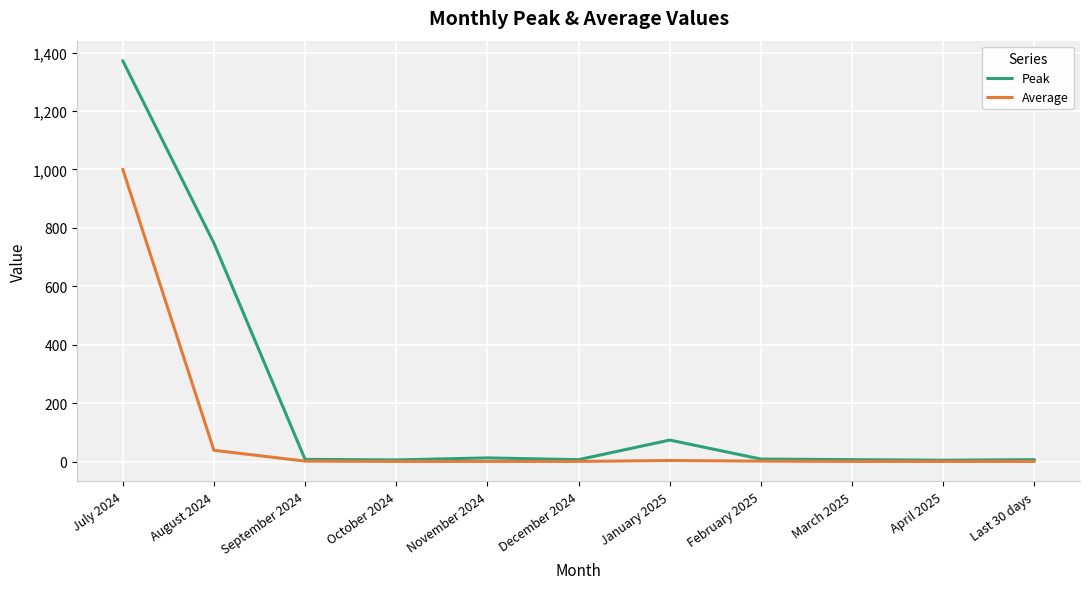

Is this an area chart (filled region under the line)?

No